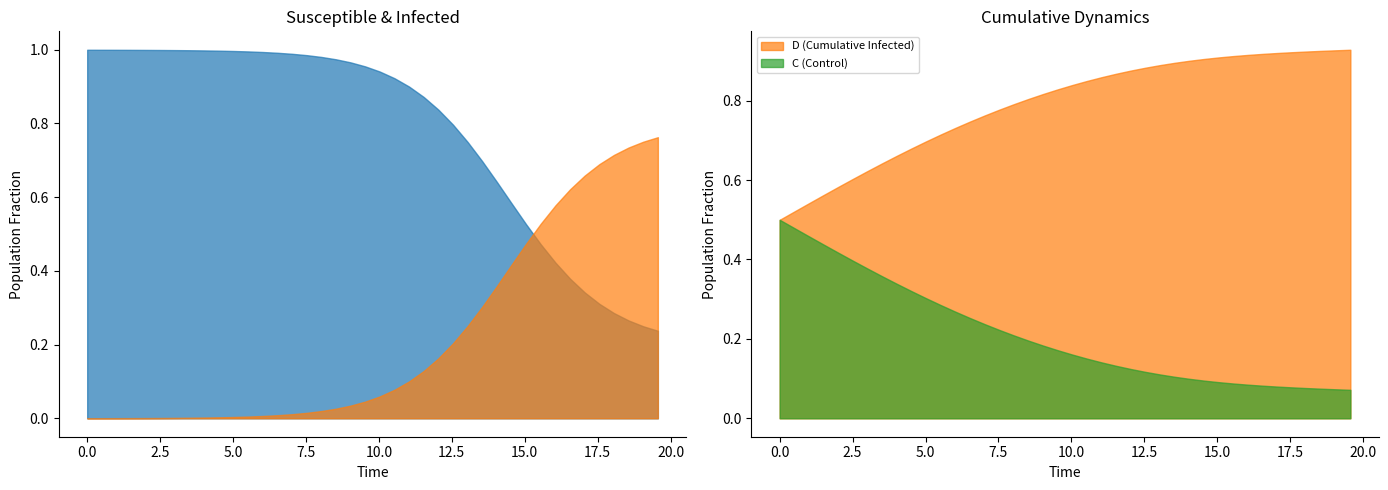

What is the value of the S point at the 13th from the left?

1.0